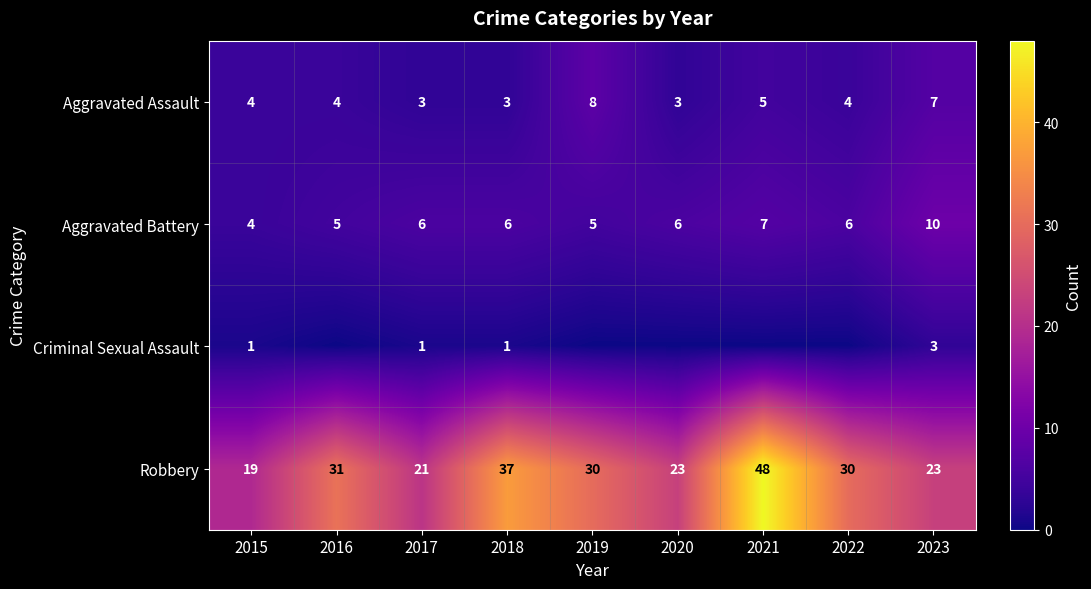

What is the difference between the highest and lowest values at 2023?

20